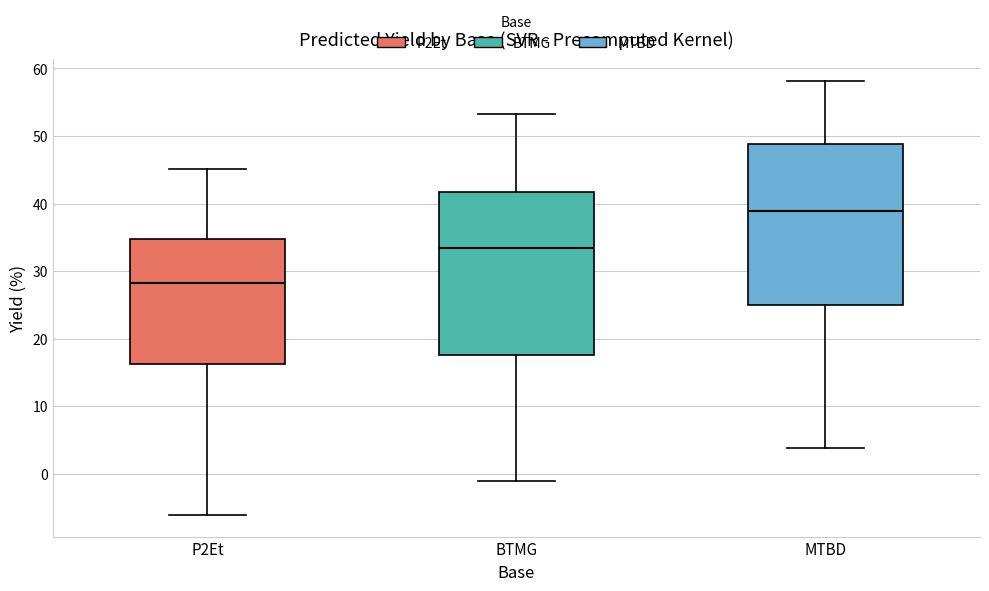

Where is the lower edge of the box for BTMG on the y-axis? The values are not printed on the chart, so give them approximately, as read against the axis.

18